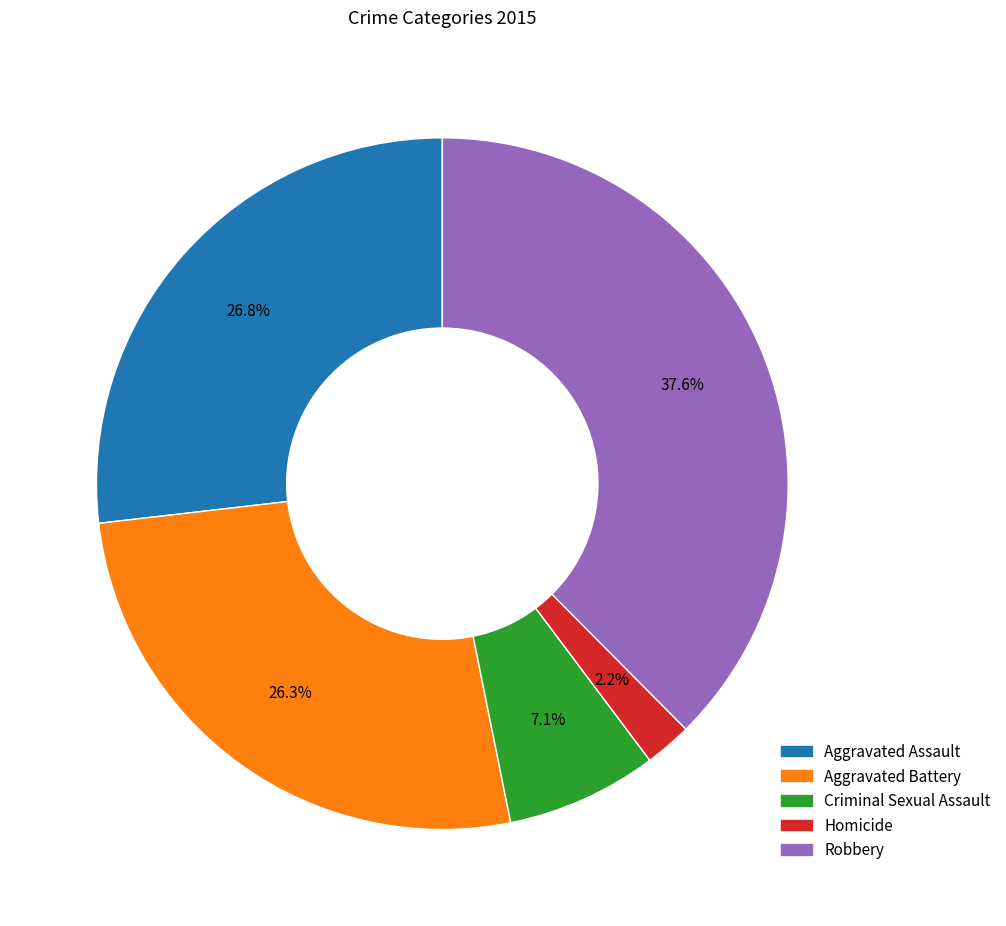

Which has a higher value, Robbery or Homicide?

Robbery